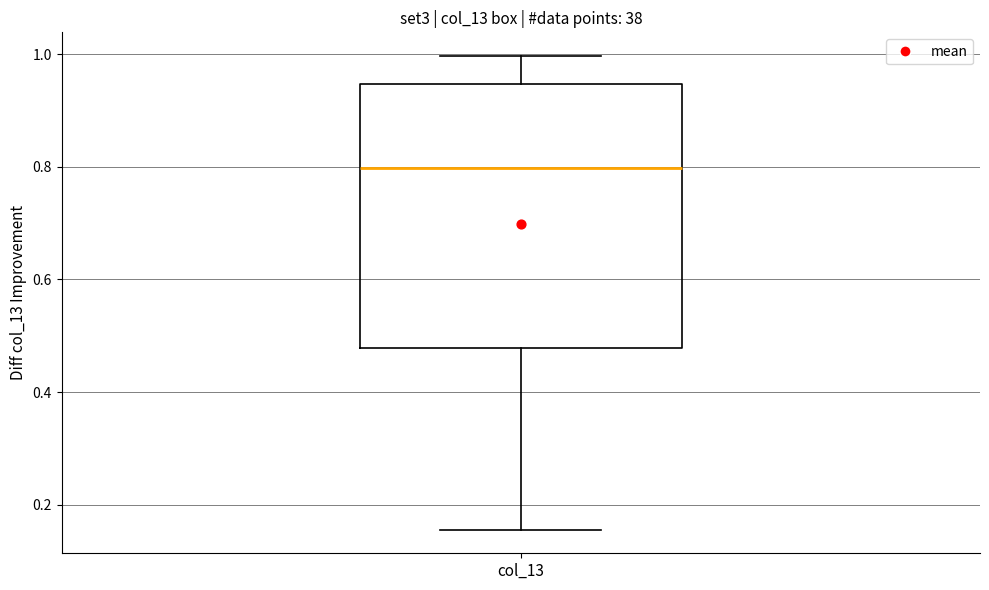

Read this box plot against the y-axis: the position of the median line, the range covered by the box, and the ends of both whiskers. The values are not printed on the chart, so give them approximately, as read against the axis.

median 0.80, box 0.48 to 0.94, whiskers 0.16 to 1.00